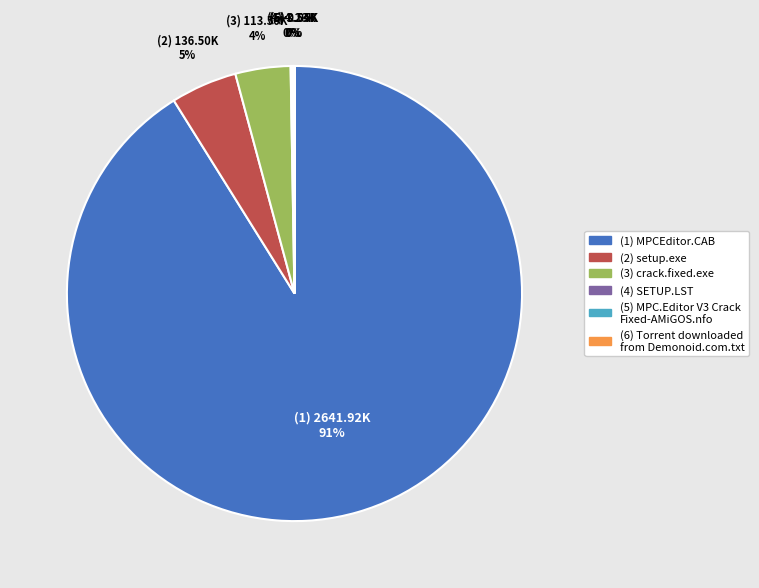

Is there a majority slice in this chart?

Yes